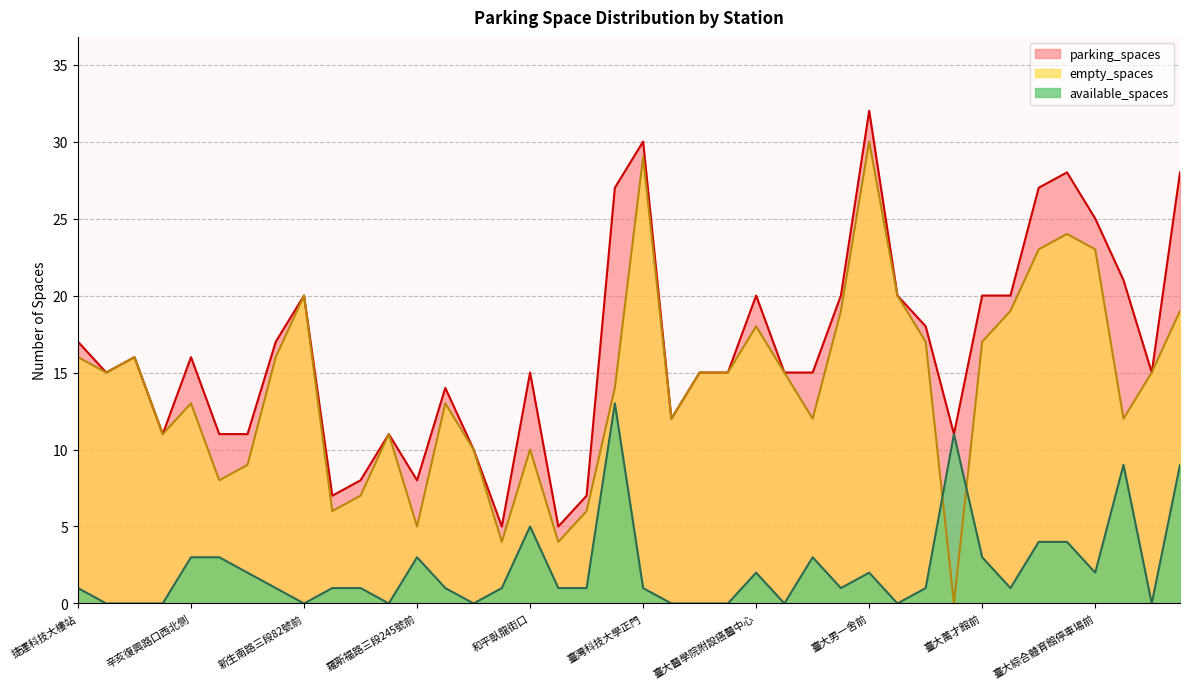

Which series ends up on top after the final intersection of available_spaces and empty_spaces?

empty_spaces